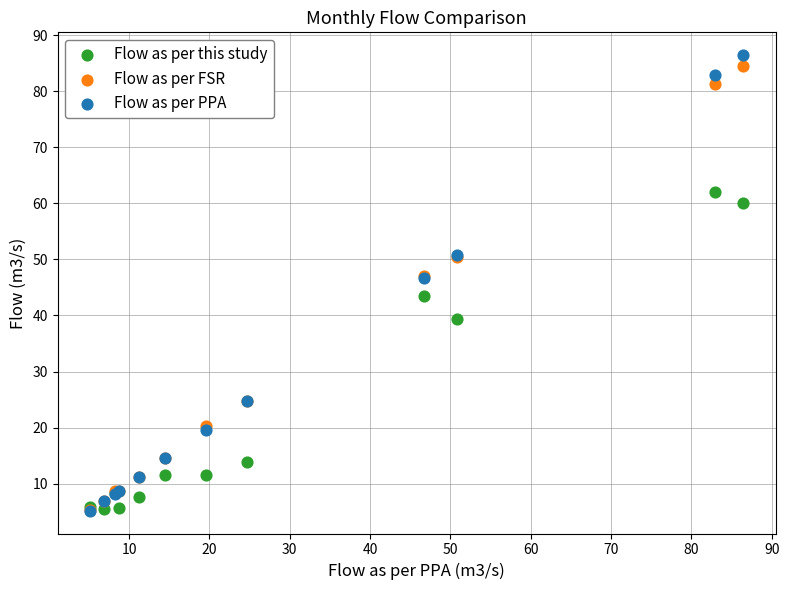

What are all the series names shown in the legend?

Flow as per this study, Flow as per FSR, Flow as per PPA